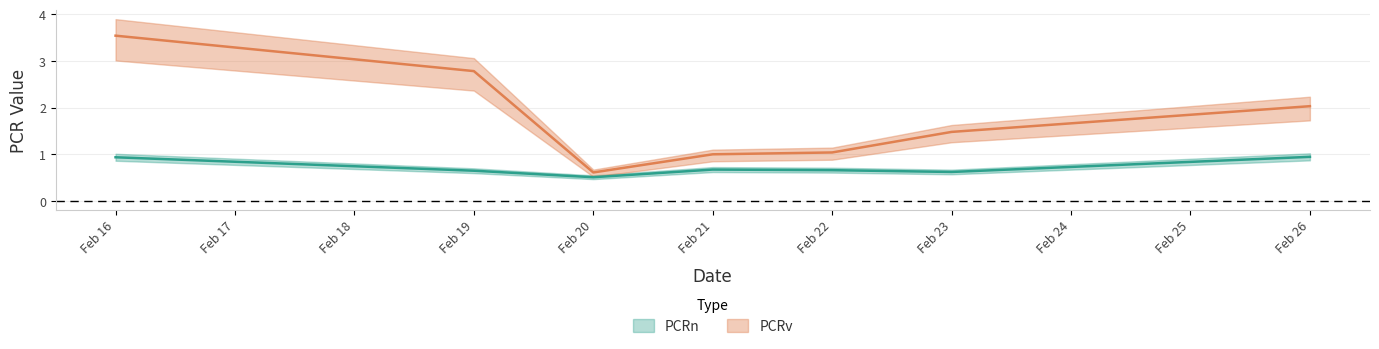

At how many categories does at least one series exceed 2?

3